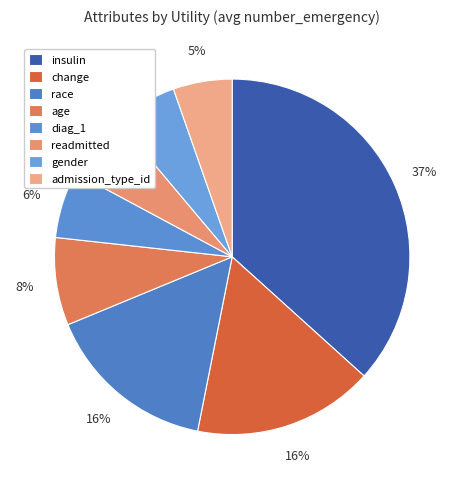

To the nearest percent, what is the combined percentage of age and diag_1?

14%